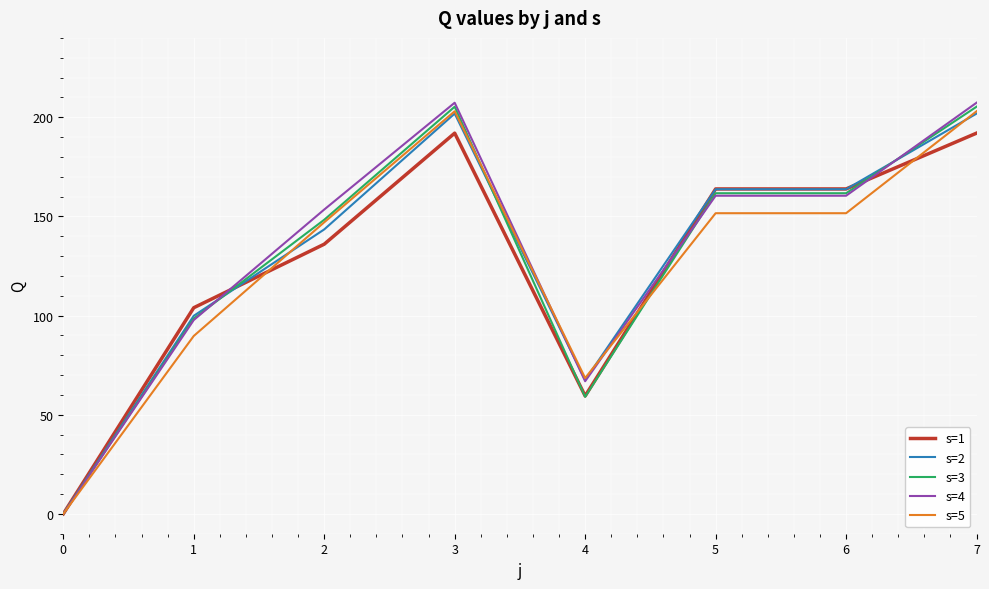

Is the value of s=2 at 7 greater than the value of s=1 at 6?

Yes